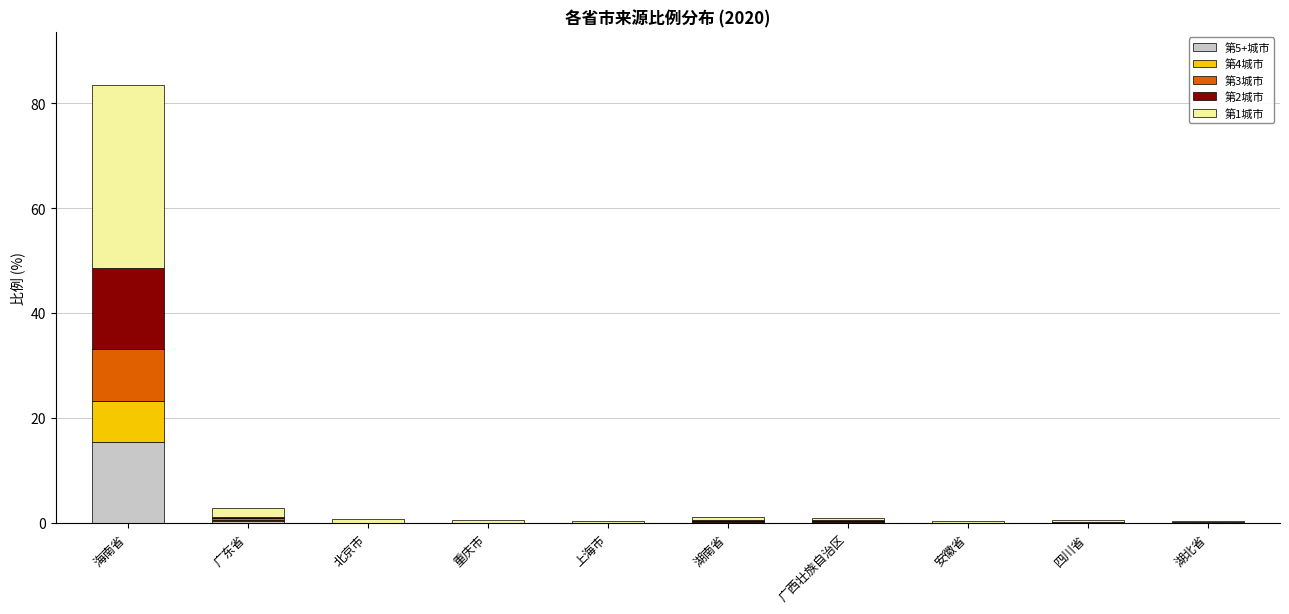

At which category is the sum across all series the highest?

海南省